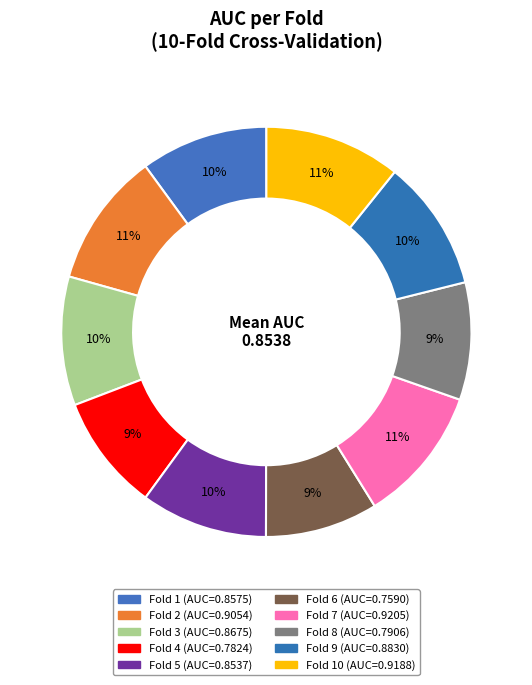

To the nearest percent, what is the average slice percentage?

10%